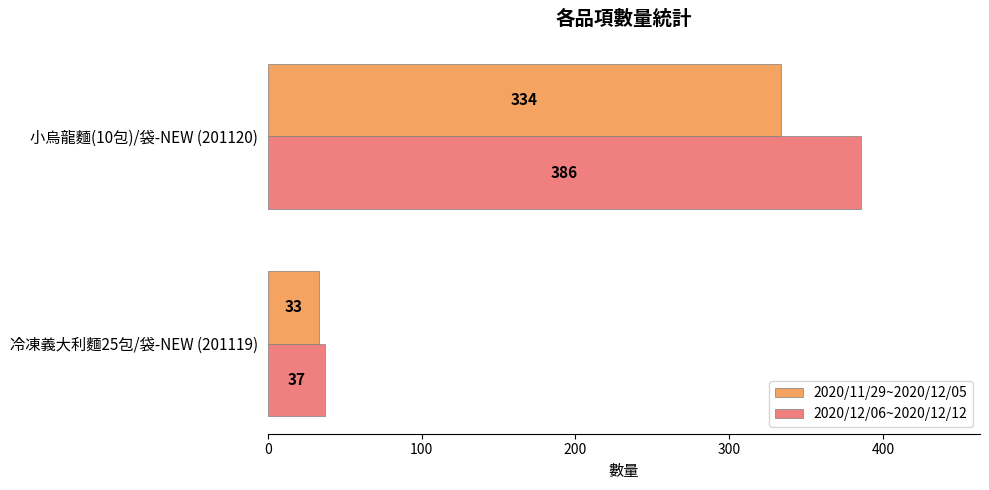

What is the difference between the 2020/11/29~2020/12/05 values at 小烏龍麵(10包)/袋-NEW (201120) and 冷凍義大利麵25包/袋-NEW (201119)?

301